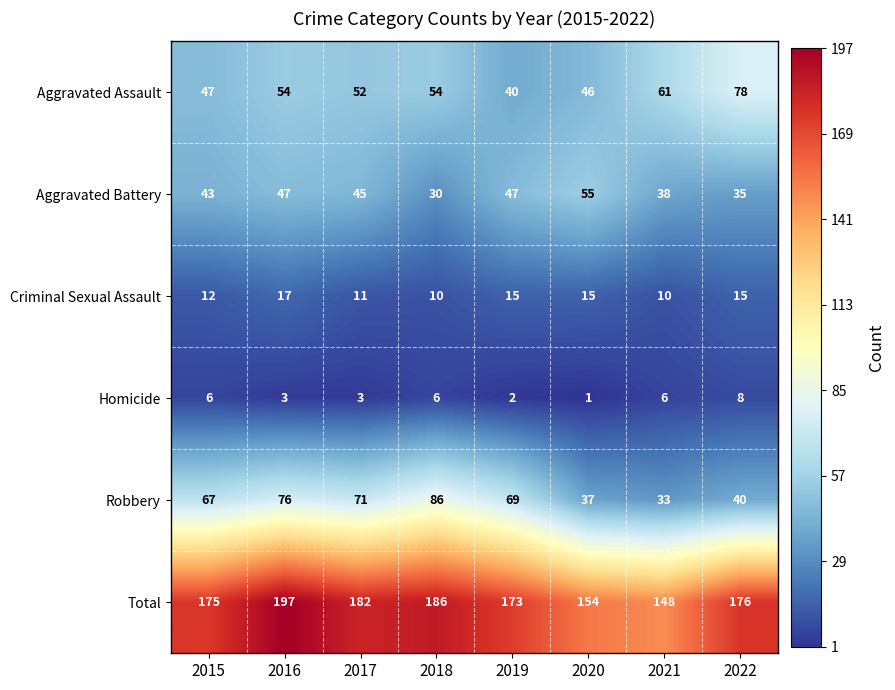

At which category is the sum across all series the highest?

2016